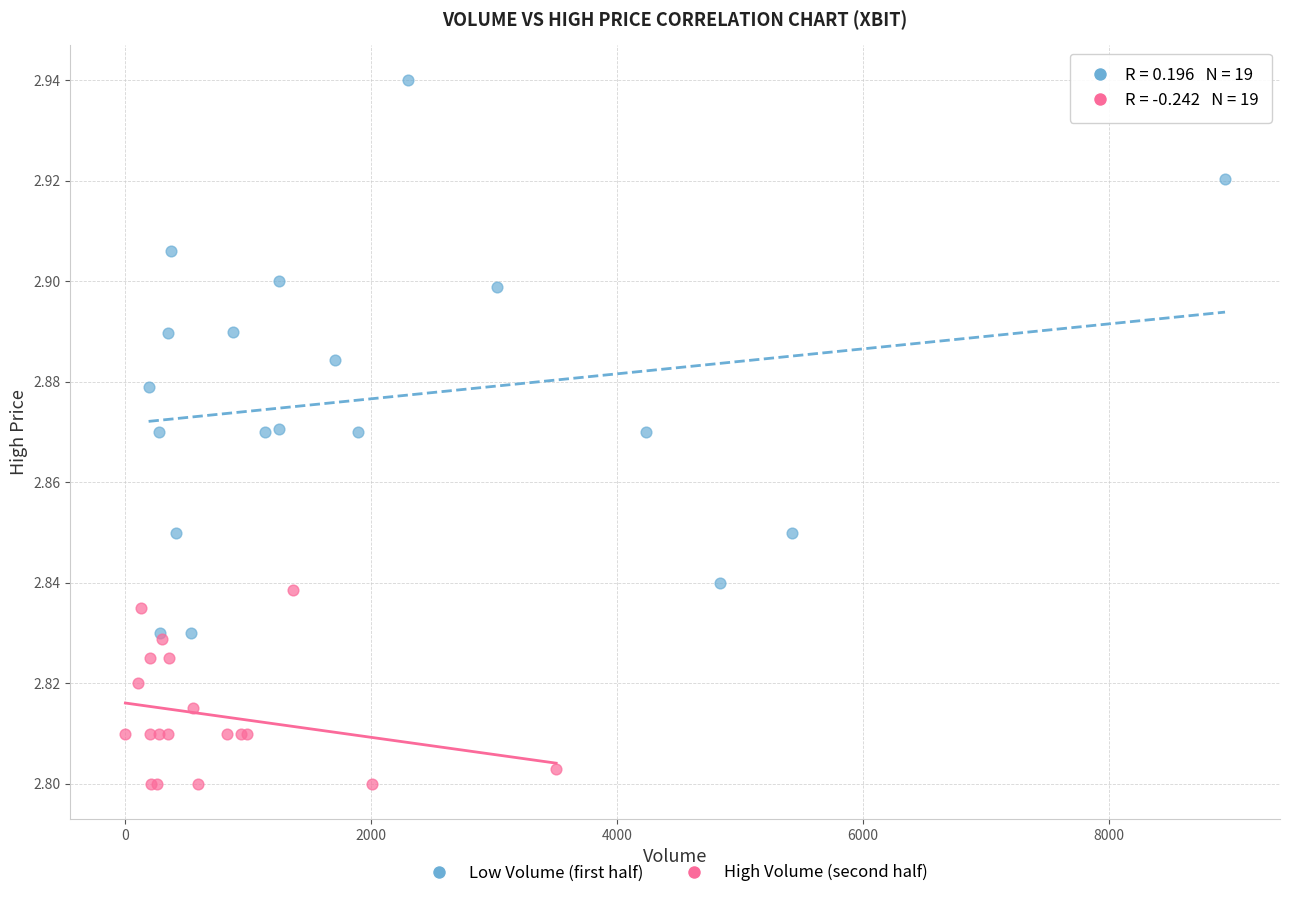

Which series reaches the maximum Y coordinate?

Low Volume (first half)